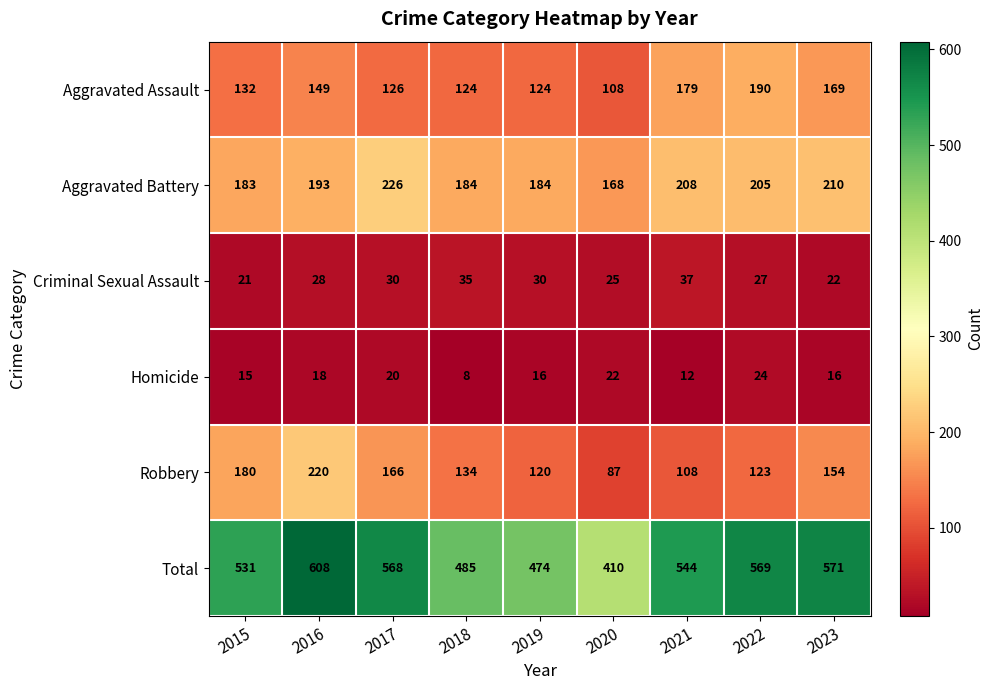

Which series has the largest range (max minus min)?

Total